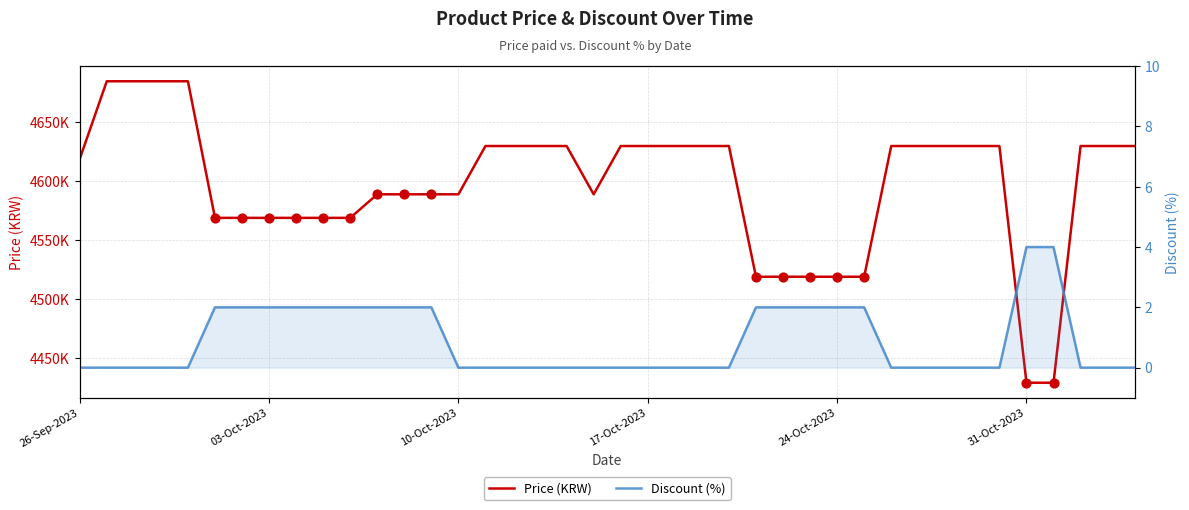

Is the value of Price (KRW) at 22 greater than the value of Discount (%) at 22?

Yes